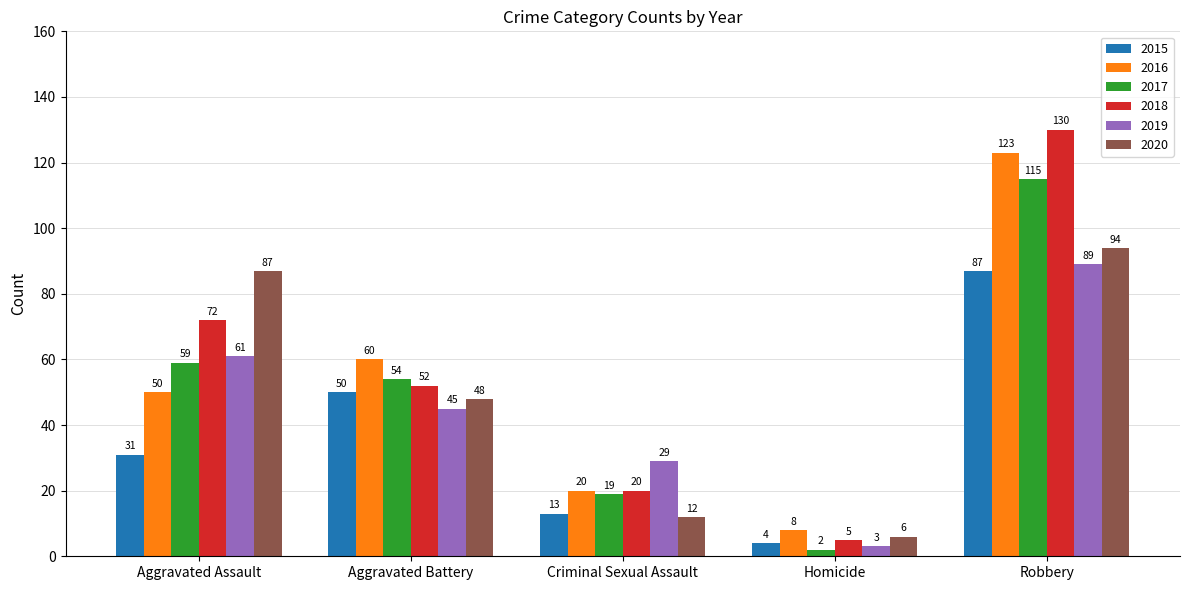

What are all the series names shown in the legend?

2015, 2016, 2017, 2018, 2019, 2020